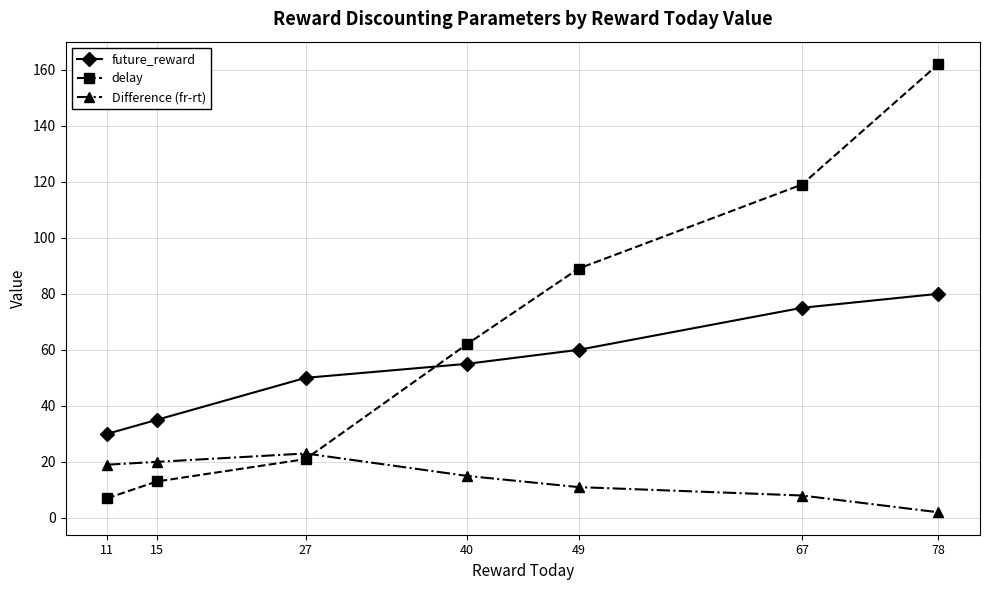

What is the approximate value of delay at 67?

119